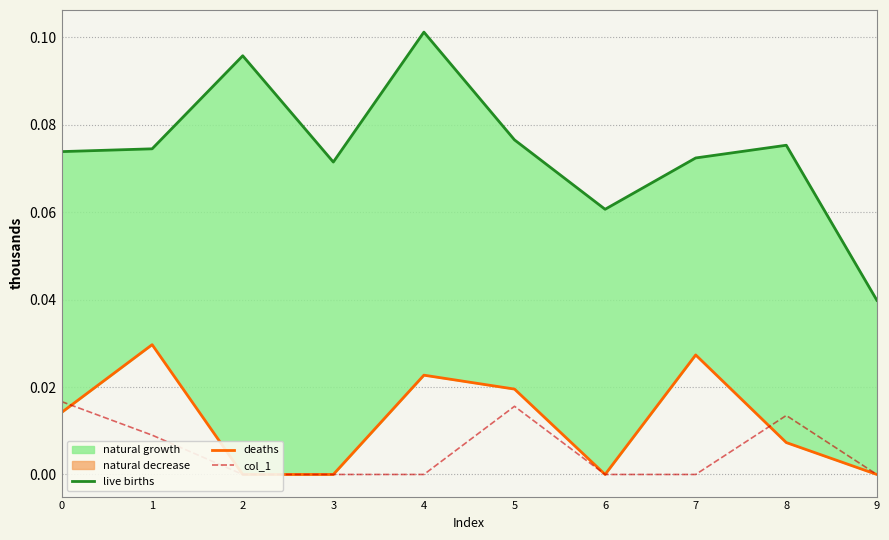

Between 1 and 4, which series saw the biggest shift?

live births